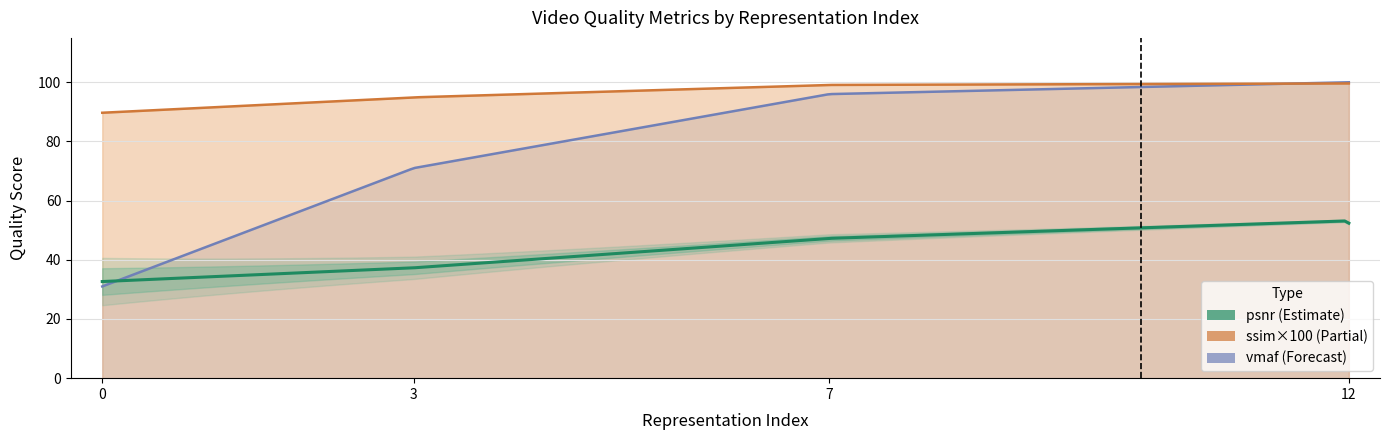

What is the difference between the second highest and second lowest values in the ssim_scaled series?

4.7